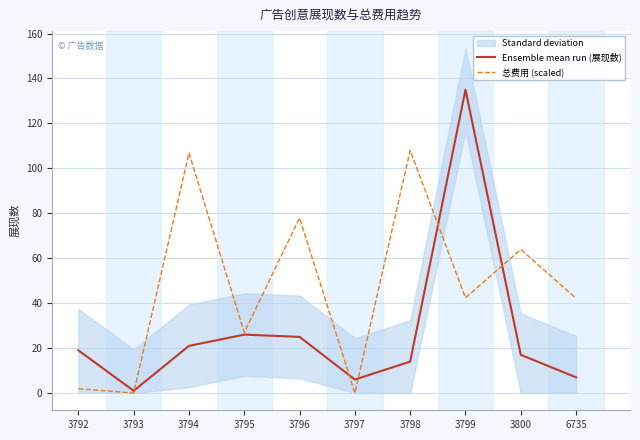

Where is 总费用 (scaled) nearest to the value 54?

3800